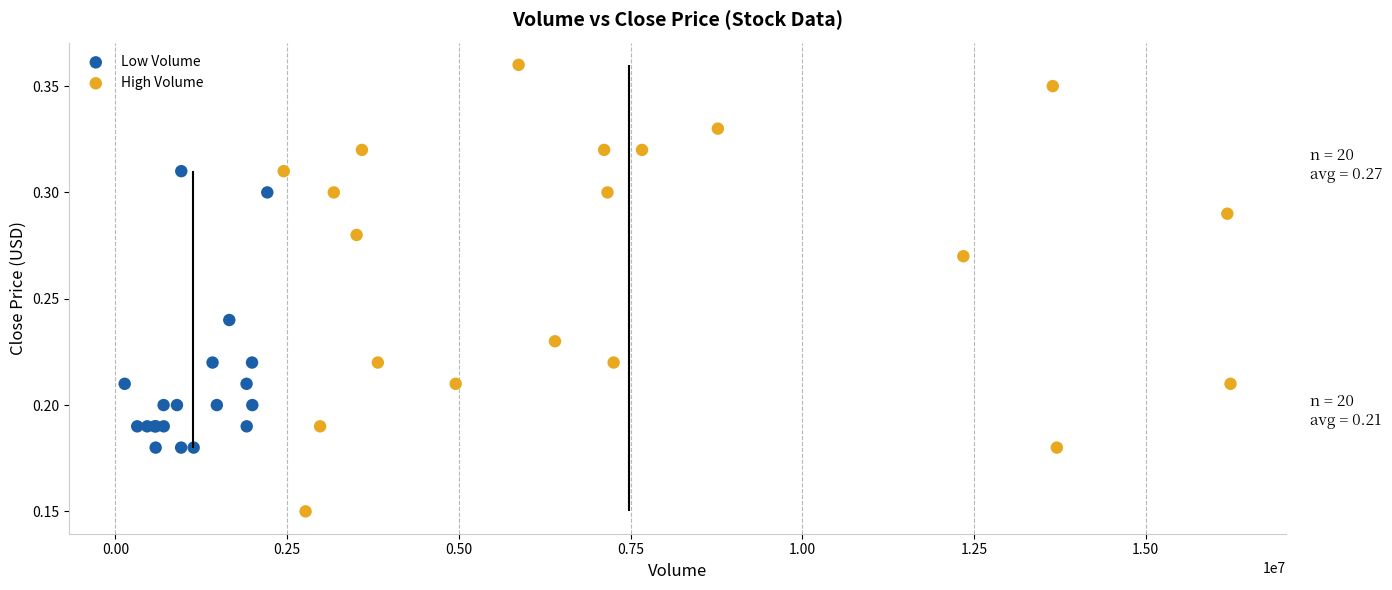

Which series contains the lowest Y value?

High Volume